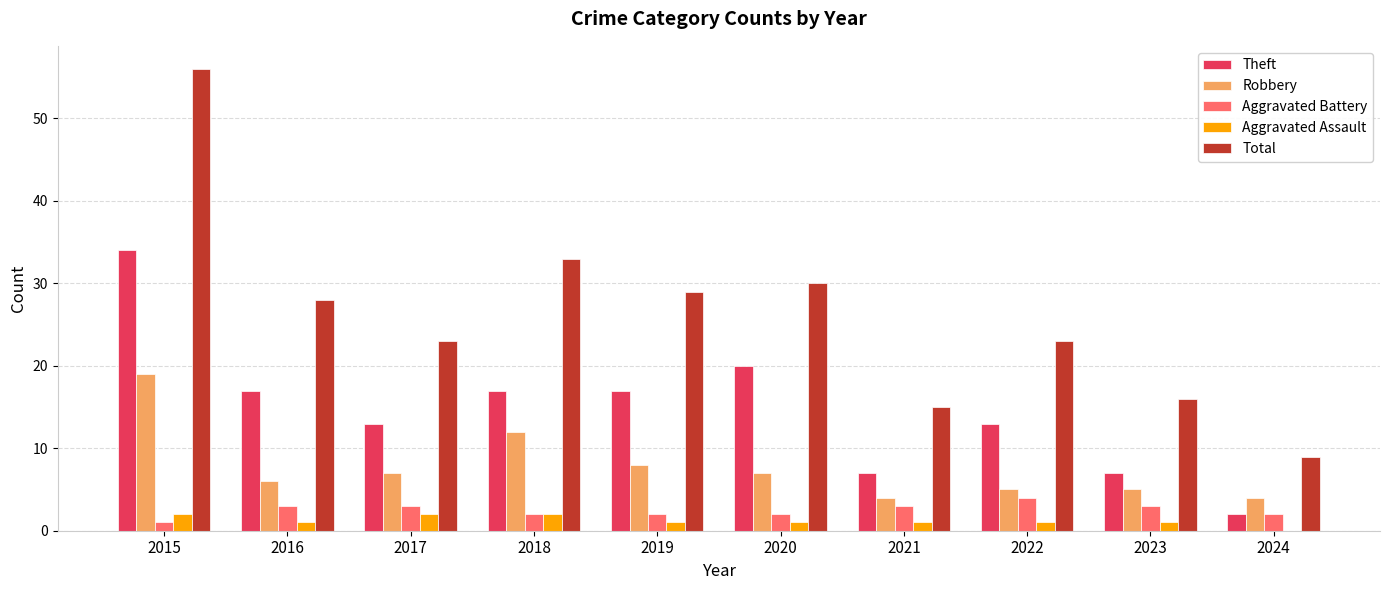

Reading left to right, extract all data points from this chart.

Theft: 34	17	13	17	17	20	7	13	7	2
Robbery: 19	6	7	12	8	7	4	5	5	4
Aggravated Battery: 1	3	3	2	2	2	3	4	3	2
Aggravated Assault: 2	1	2	2	1	1	1	1	1	0
Total: 56	28	23	33	29	30	15	23	16	9